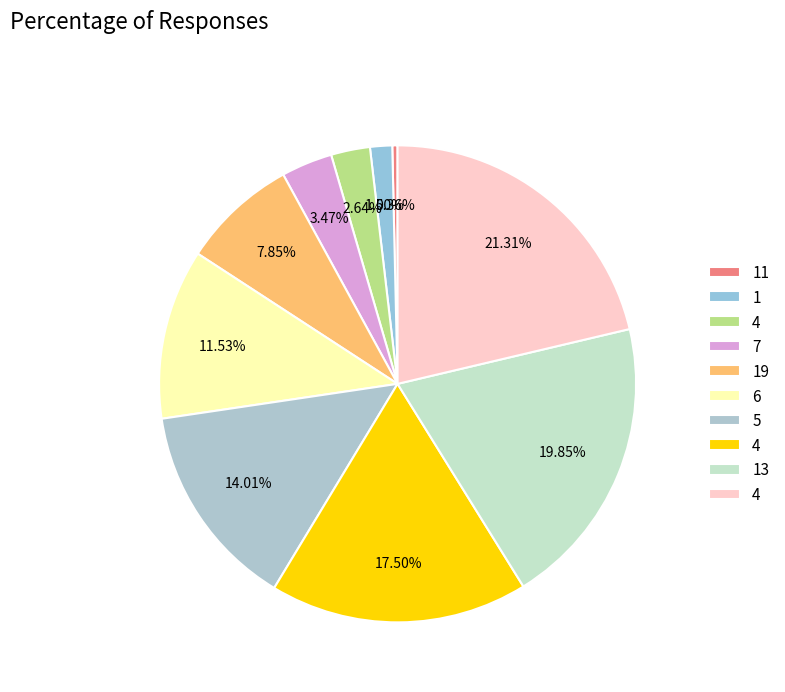

What is the smallest slice in the pie chart?

11